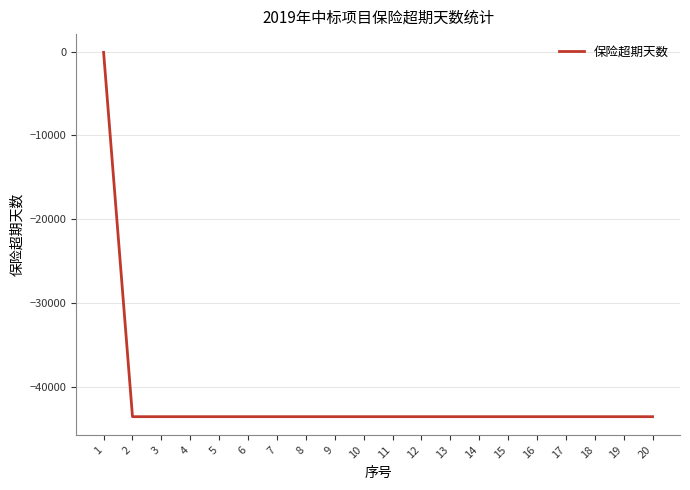

How many values exceed -43599?

1